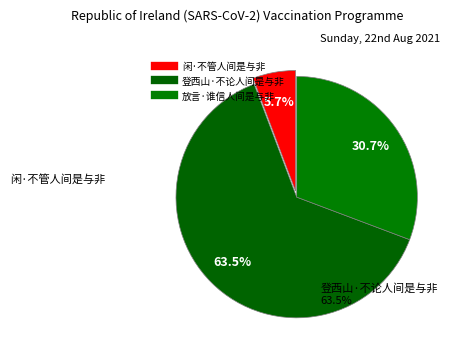

How many slices are in this pie chart?

3